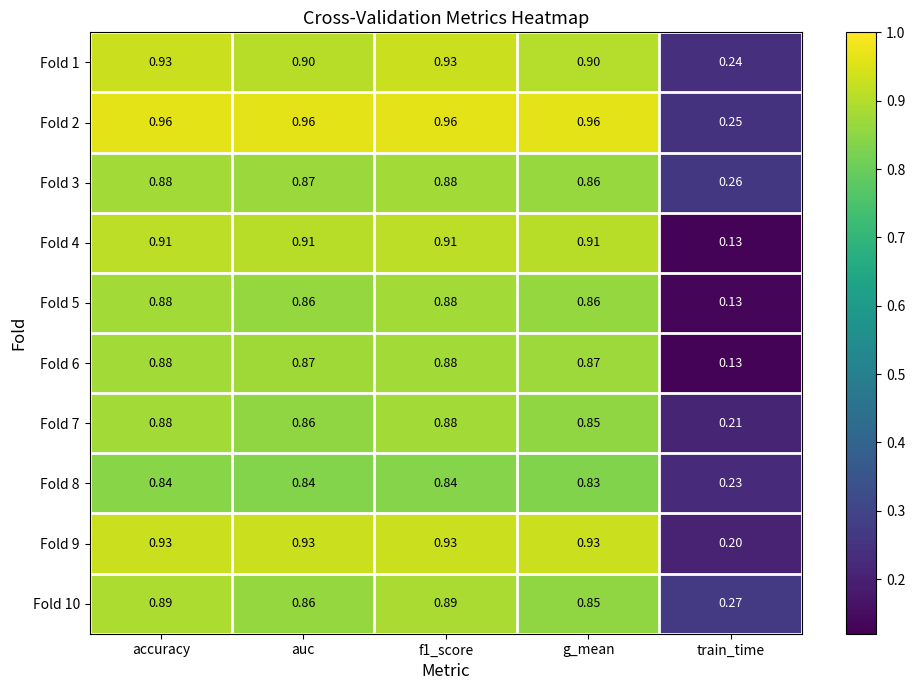

At which label is Fold 3 closest to 0?

train_time